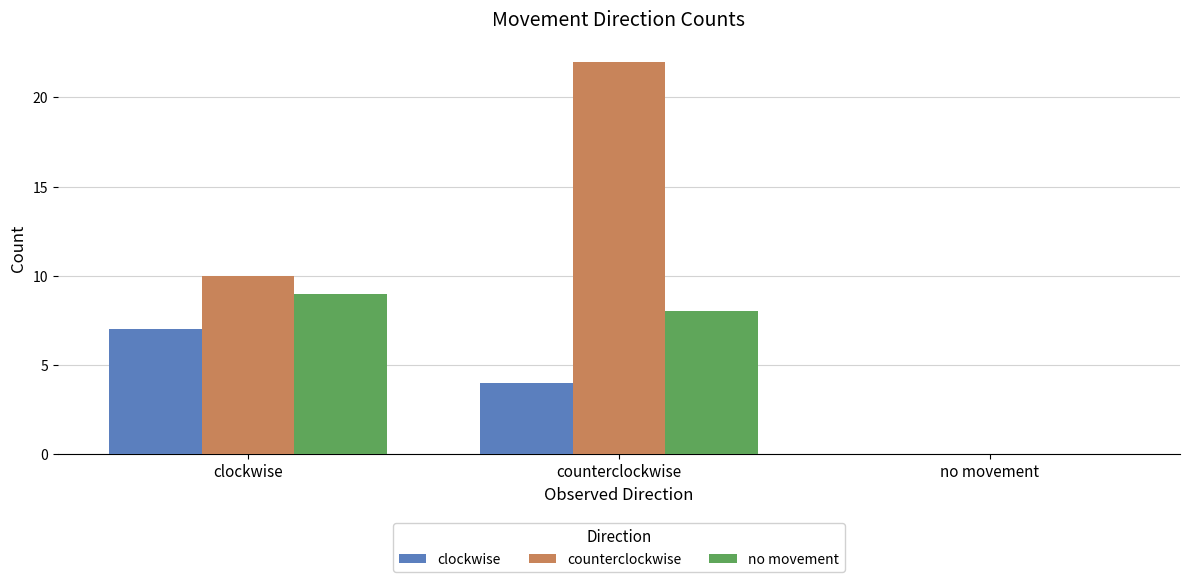

The value of no movement at clockwise is 3. True or false?

False